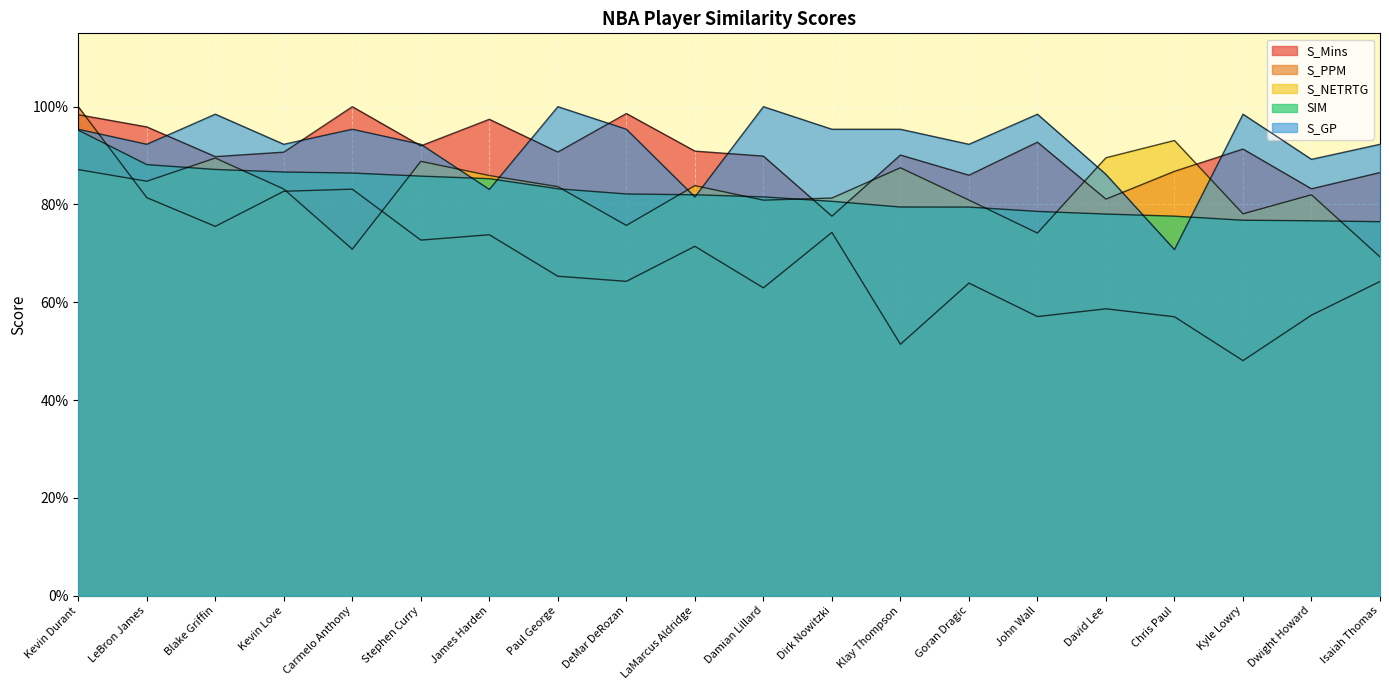

Between which two adjacent categories do S_GP and S_PPM first intersect?

Kevin Durant and LeBron James